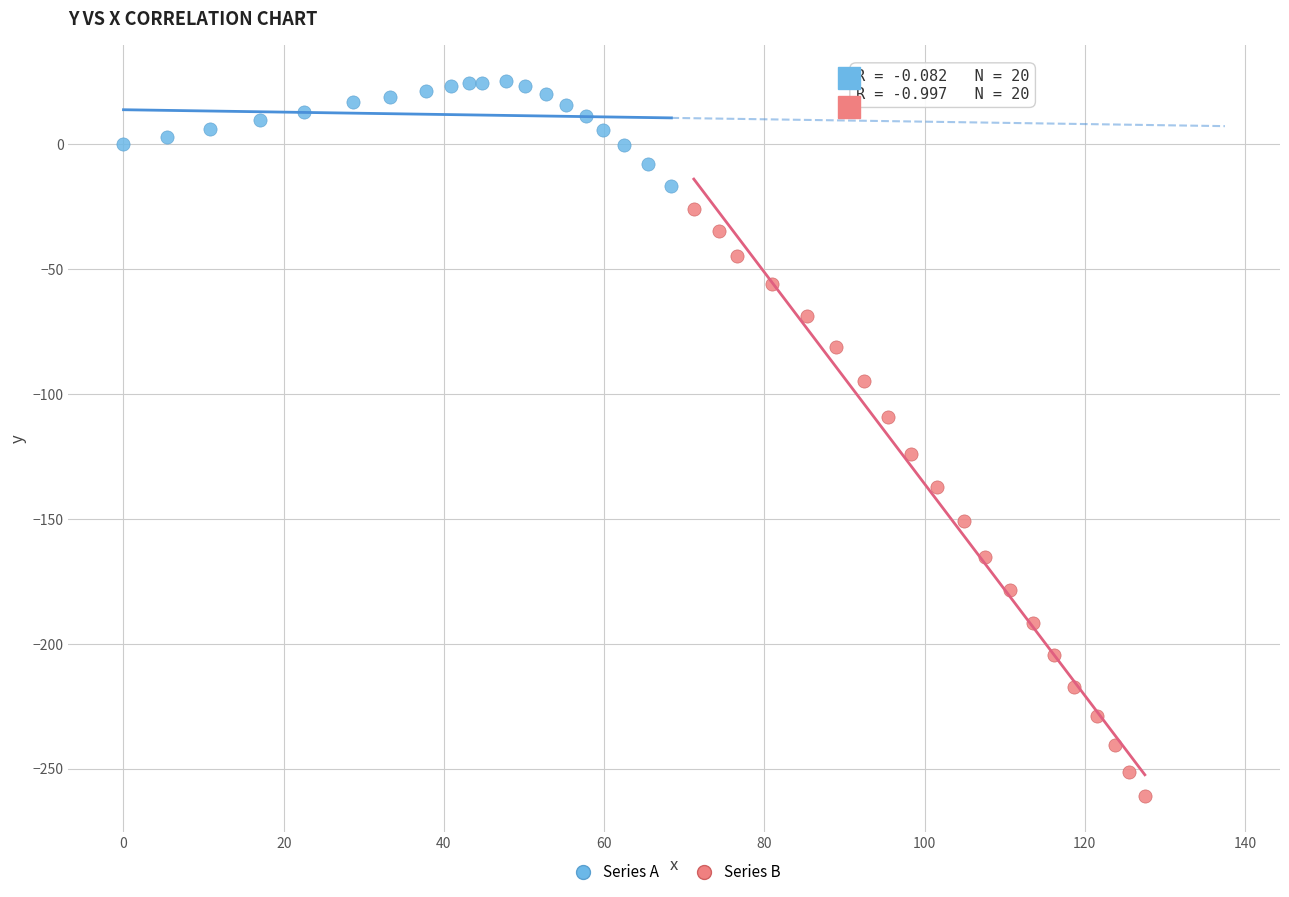

What are all the series names shown in the legend?

Series A, Series B